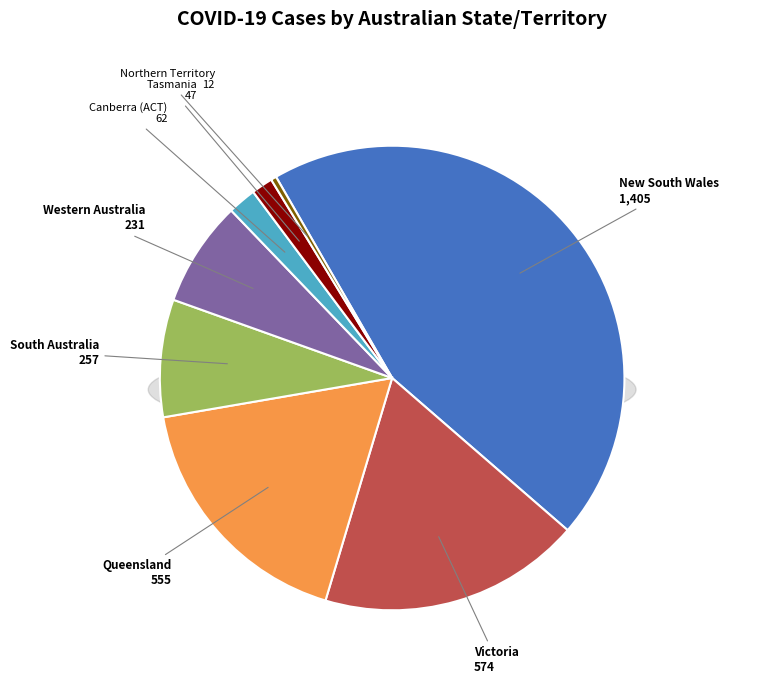

Does any single category account for the majority?

No